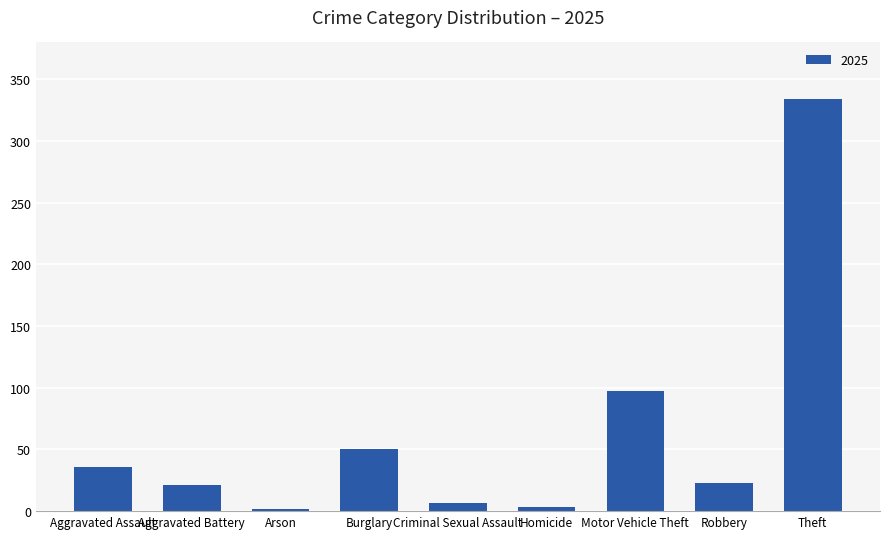

The value at Theft is 203. True or false?

False